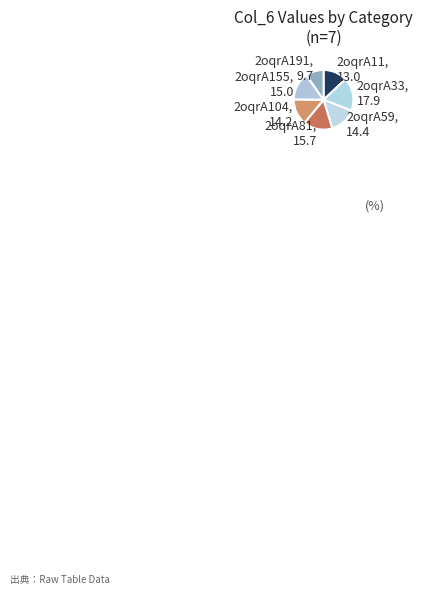

Is it true that 2oqrA191 is 20% of the pie?

False